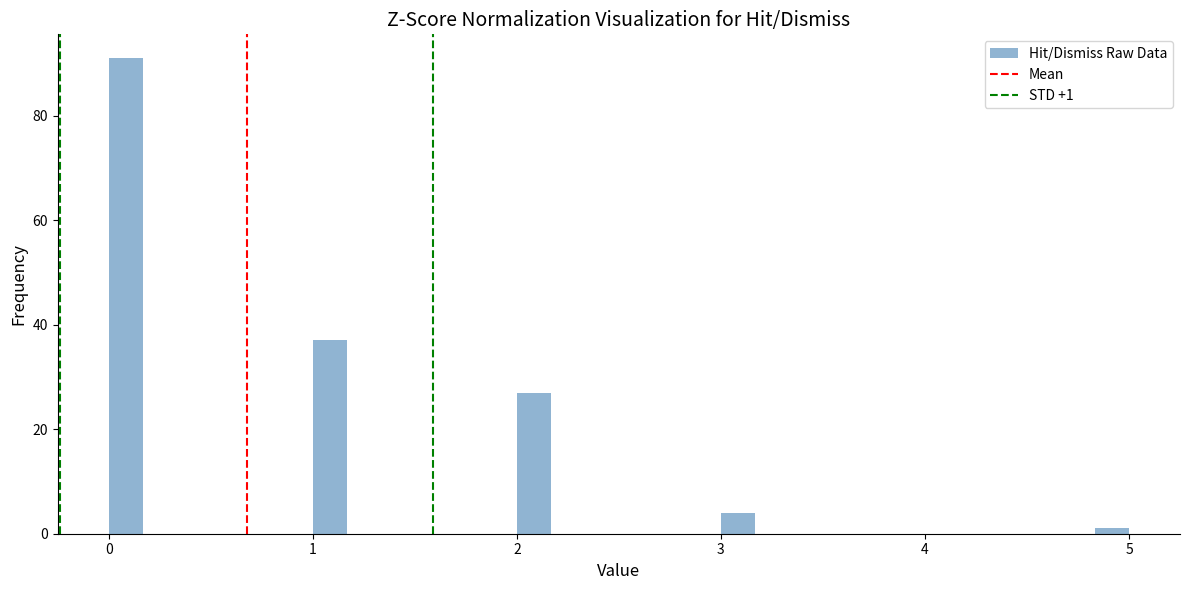

Read against the x-axis, roughly where is the centre of the tallest bar?

0.1